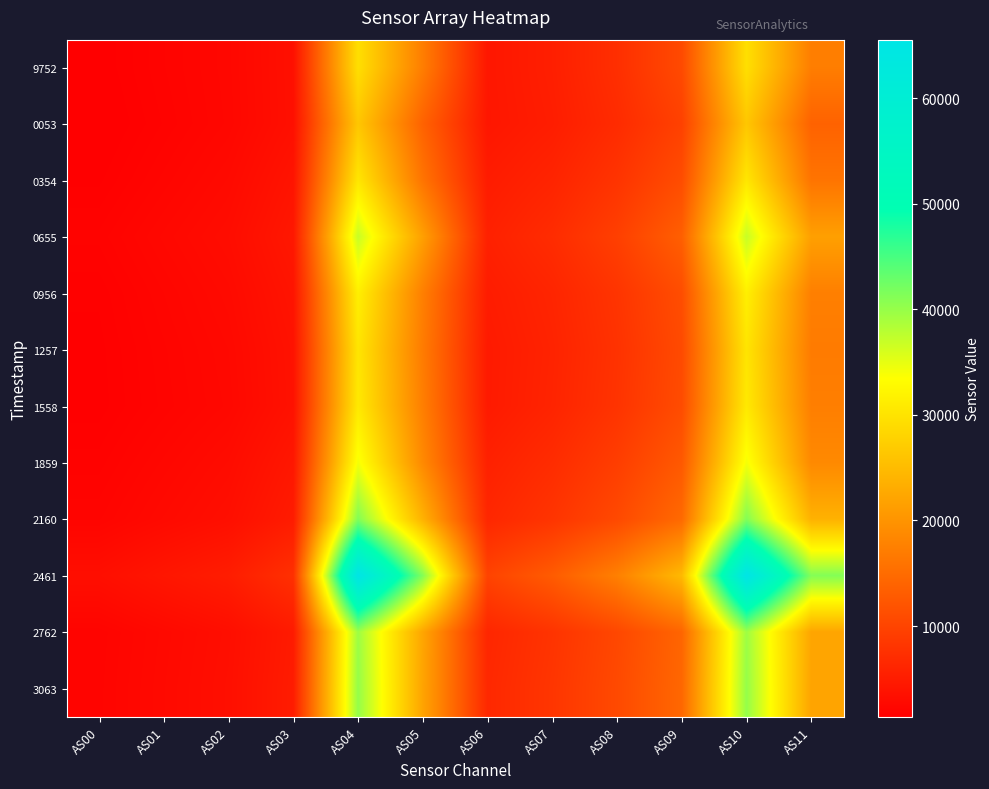

Which category has the highest value across all series?

AS04